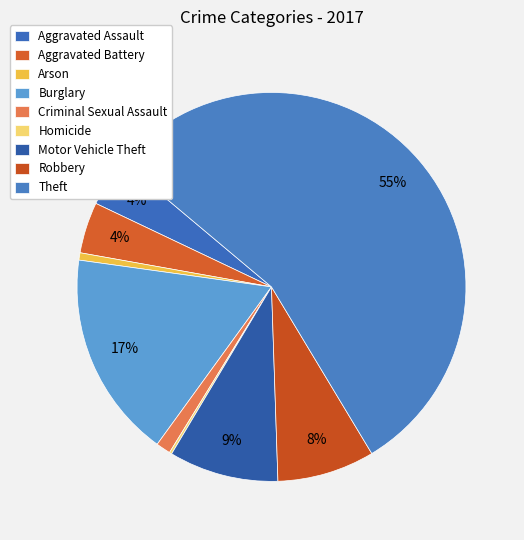

To the nearest percent, what portion does Arson represent?

1%